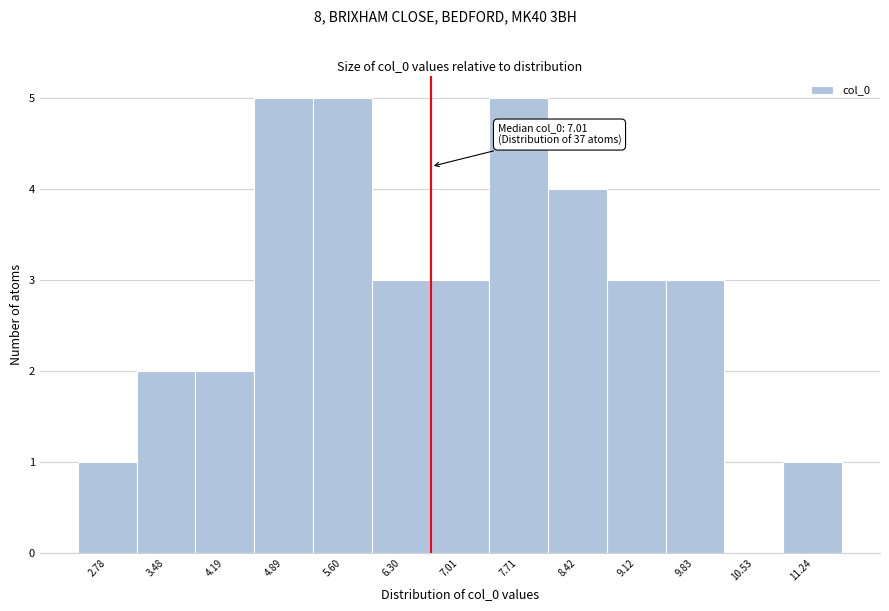

Reading right to left, extract all data points from this chart.

11.24=1	10.53=0	9.83=3	9.12=3	8.42=4	7.71=5	7.01=3	6.30=3	5.60=5	4.89=5	4.19=2	3.48=2	2.78=1